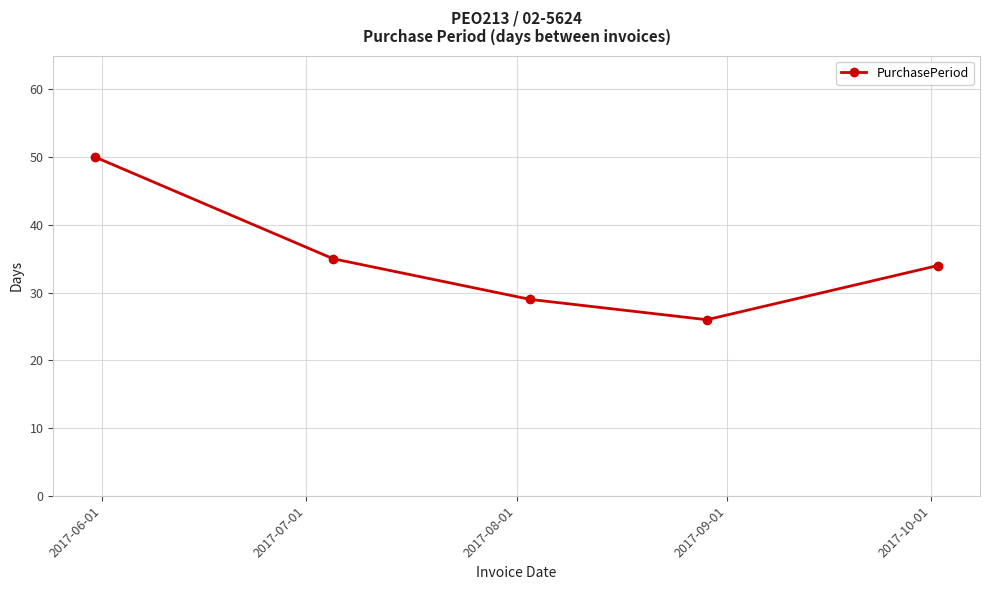

What is the smallest value displayed?

26